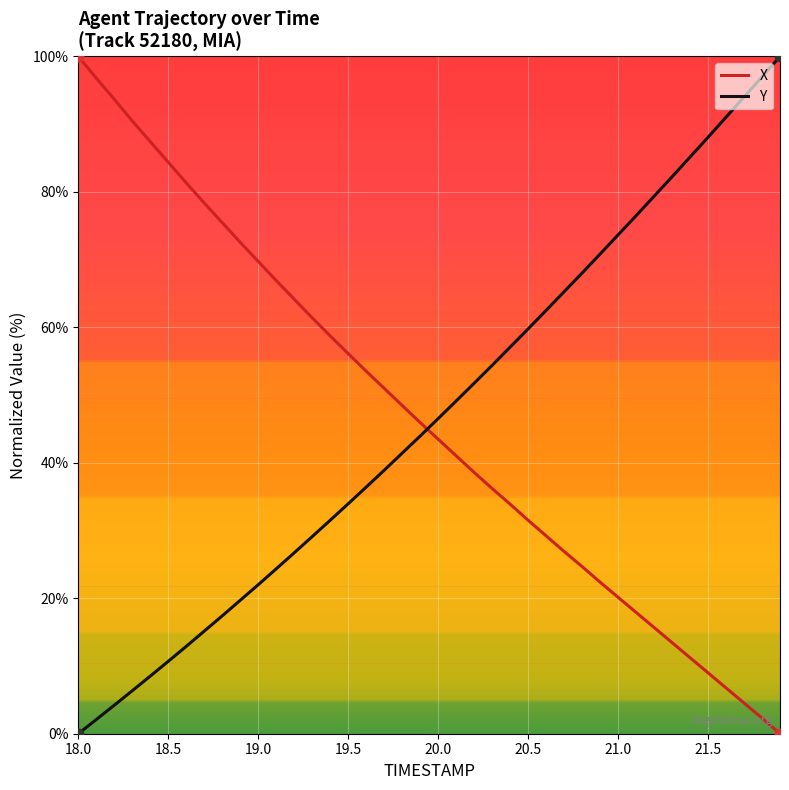

What are all the series names shown in the legend?

X, Y